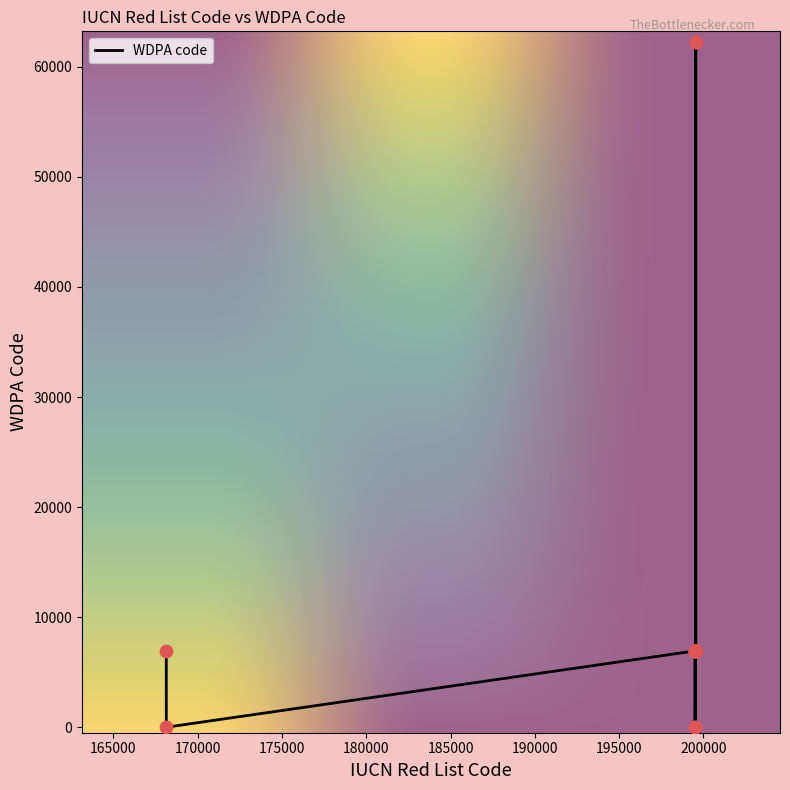

What is the change in value from 199519 to 199526?

+4